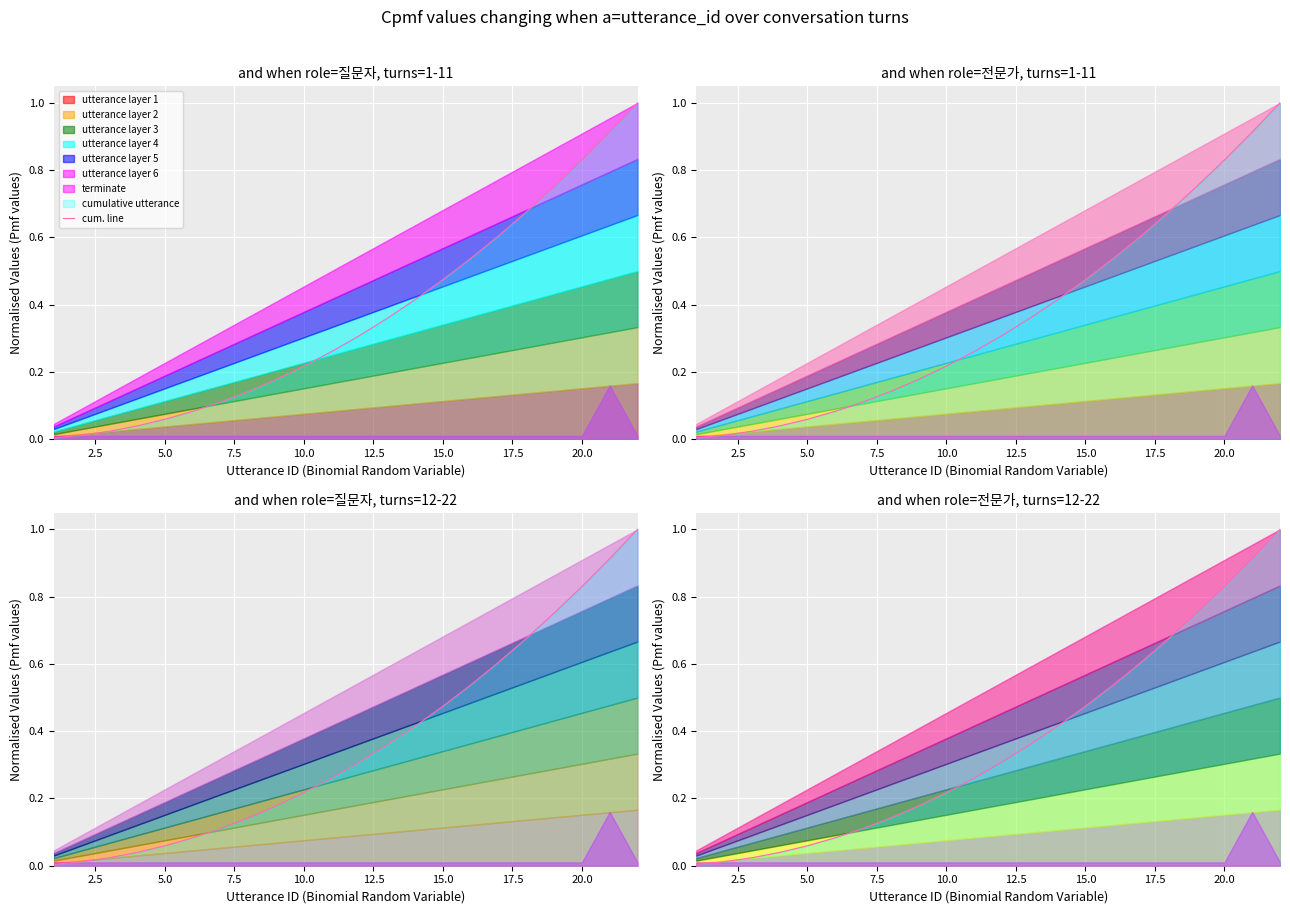

What is the value of the 14th point from the left?

0.4